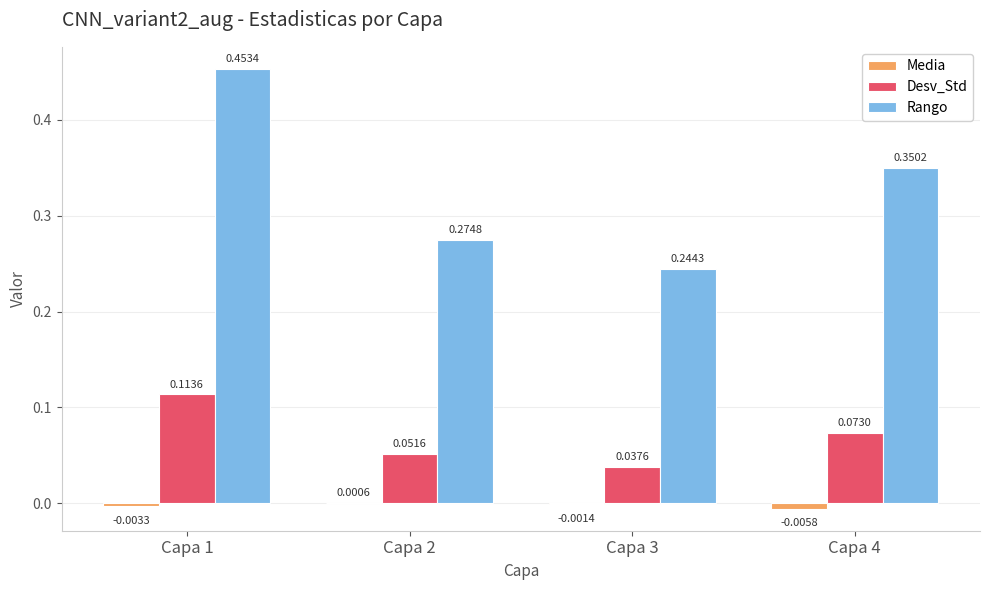

Is the value of Rango at Capa 4 greater than the value of Desv_Std at Capa 4?

Yes